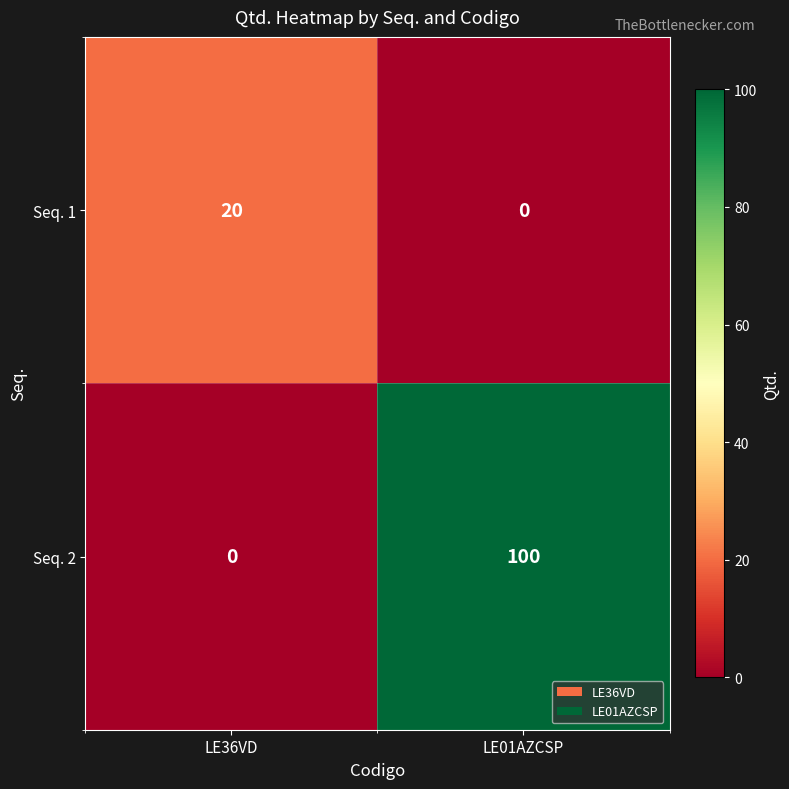

Is it true that Seq. 1 equals 27 at LE36VD?

False